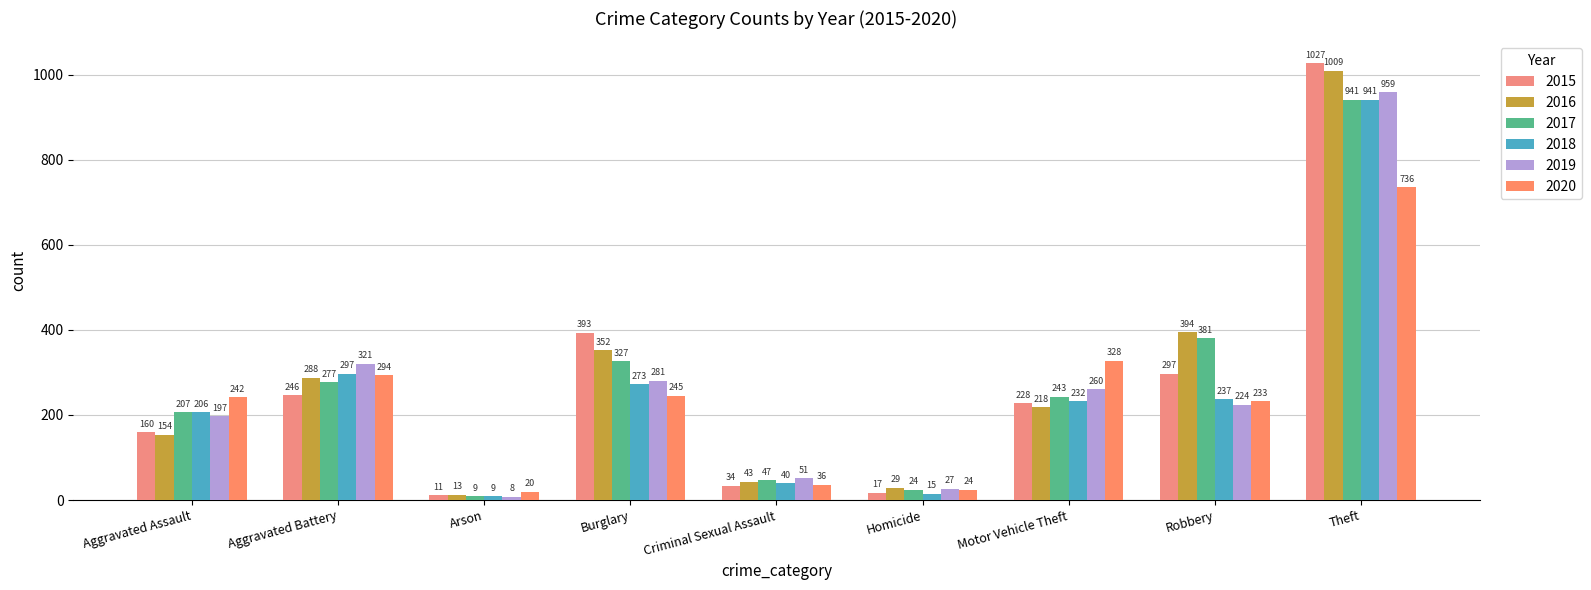

What is the maximum value shown in the chart?

1027